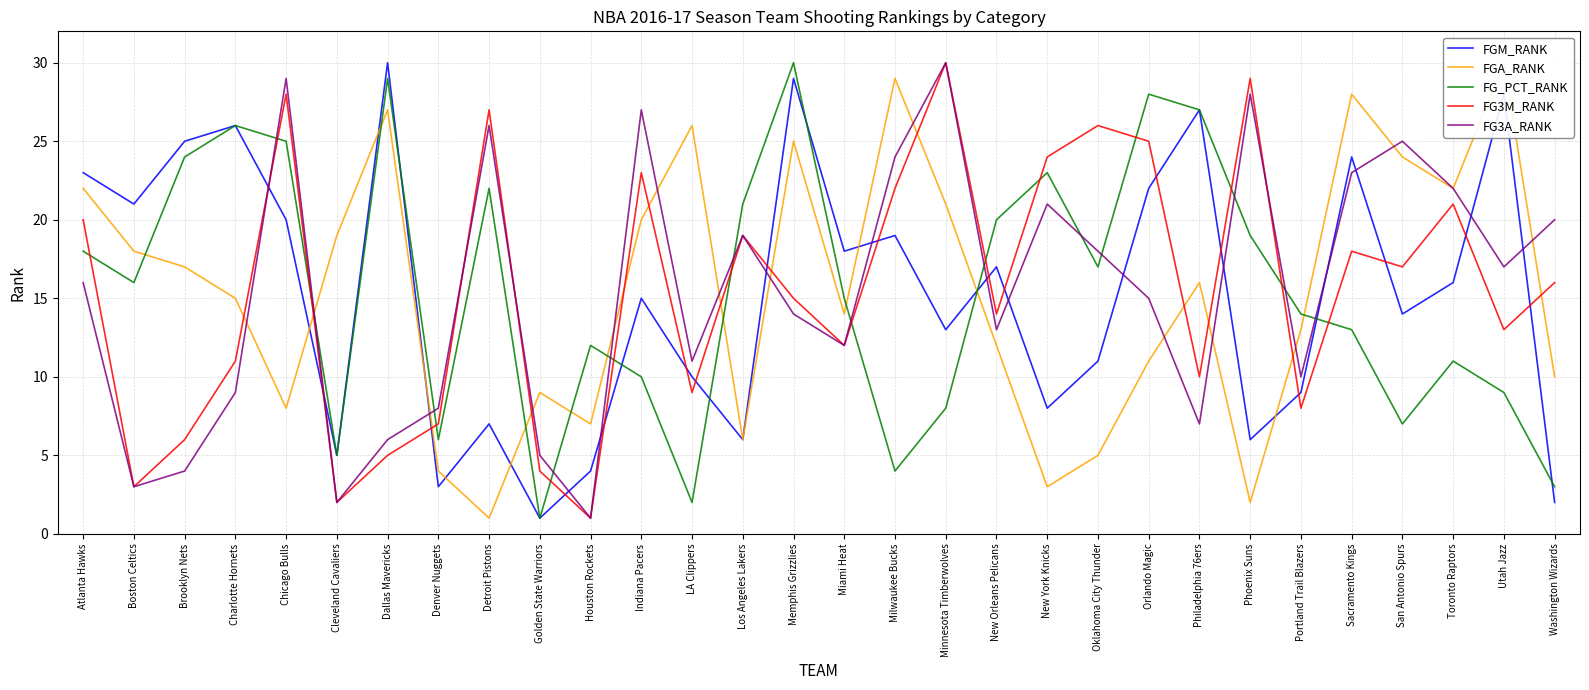

How many values in the FG3M_RANK series exceed 16?

14